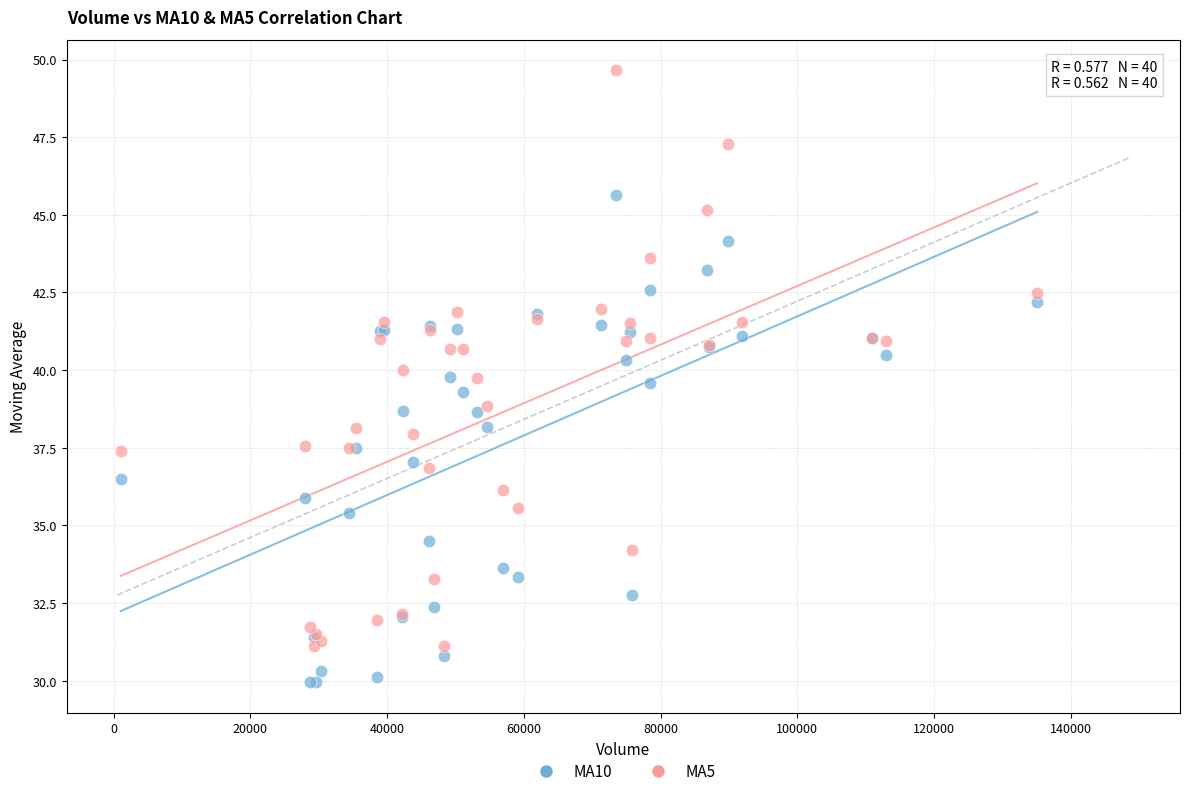

Which series reaches the maximum Y coordinate?

MA5